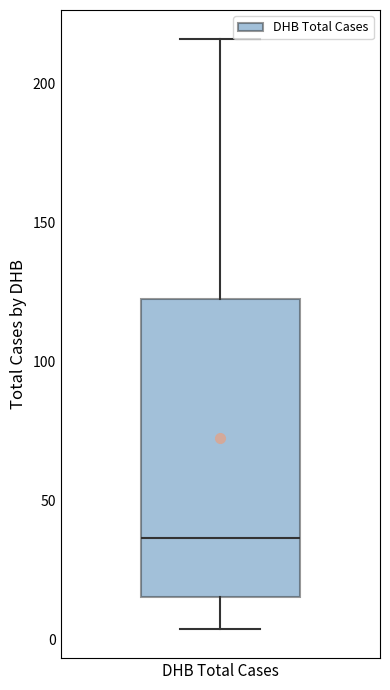

Where does the median line of the box for DHB Total Cases sit on the y-axis? The values are not printed on the chart, so give them approximately, as read against the axis.

35